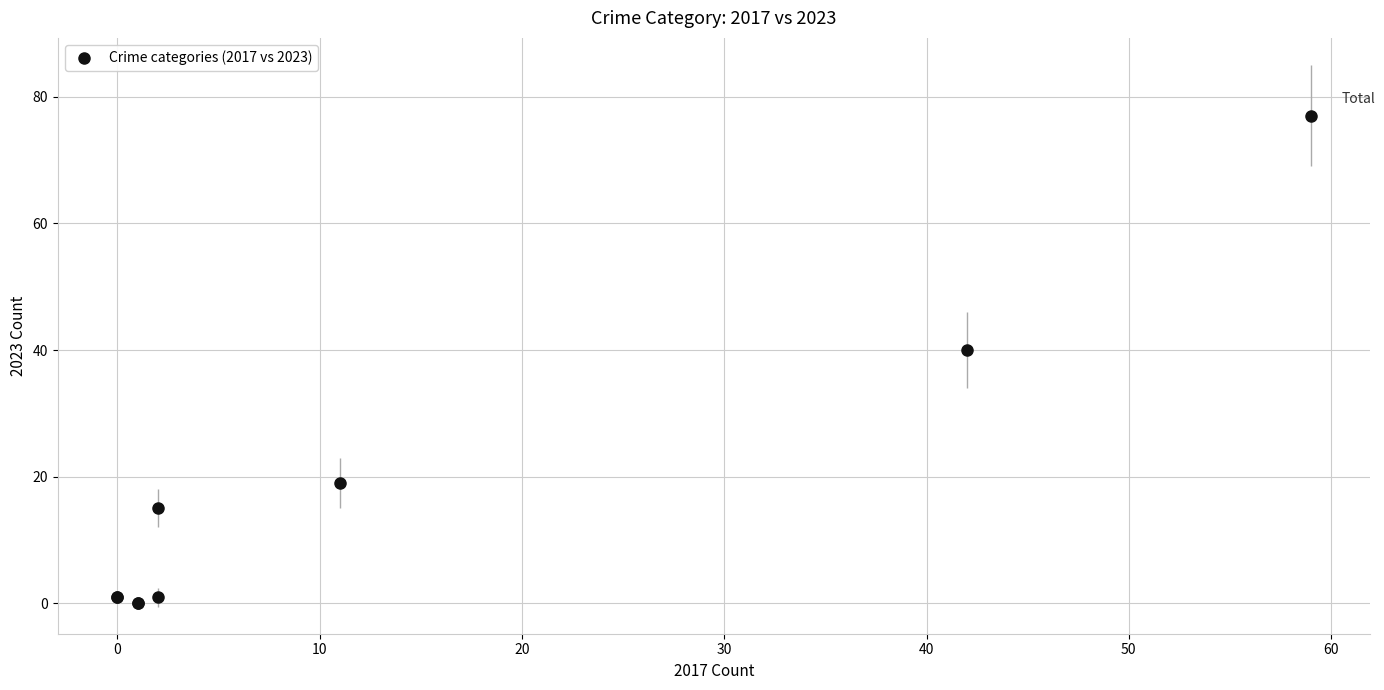

What Y value in the scatter plot is closest to 38?

40